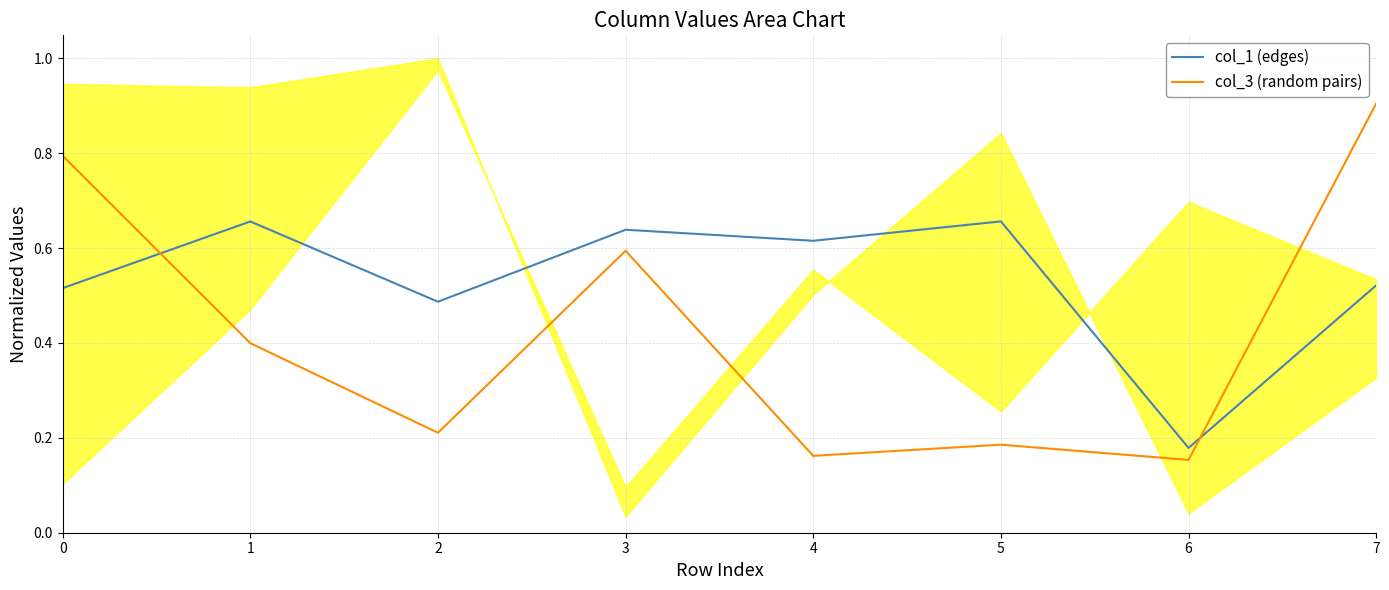

What is the spread (max minus min) of values at 5?

0.5